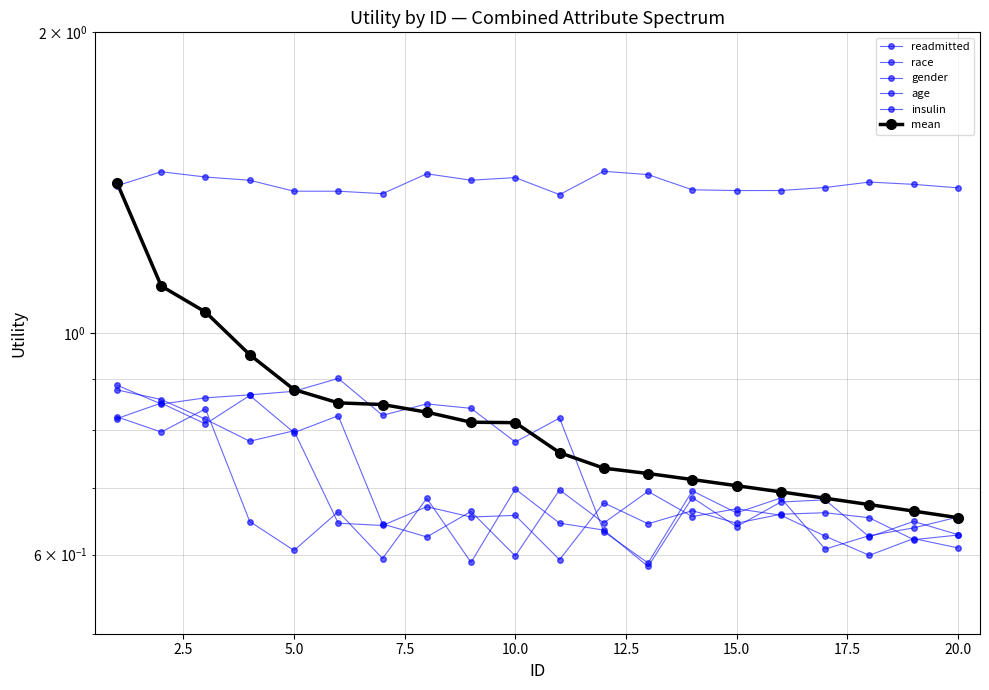

How many lines are shown in the chart?

6